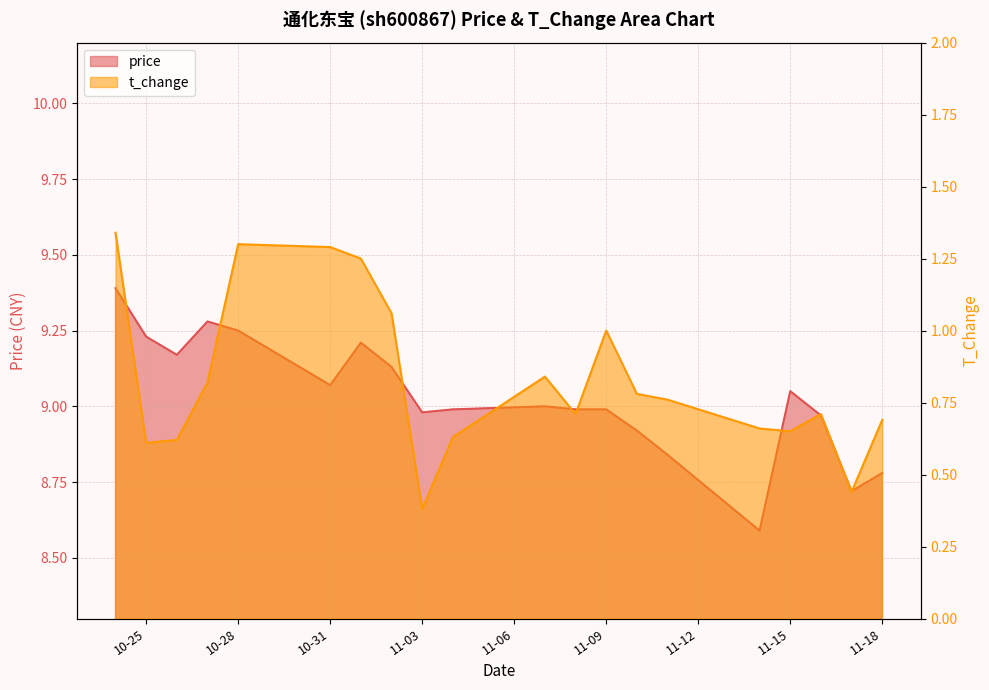

Reading left to right, list all the values displayed in this chart.

price: 9.4	9.2	9.2	9.3	9.2	9.1	9.2	9.1	9.0	9.0	9.0	9.0	9.0	8.9	8.8	8.6	9.1	9.0	8.7	8.8
t_change: 1.3	0.6	0.6	0.8	1.3	1.3	1.2	1.1	0.4	0.6	0.8	0.7	1.0	0.8	0.8	0.7	0.7	0.7	0.4	0.7